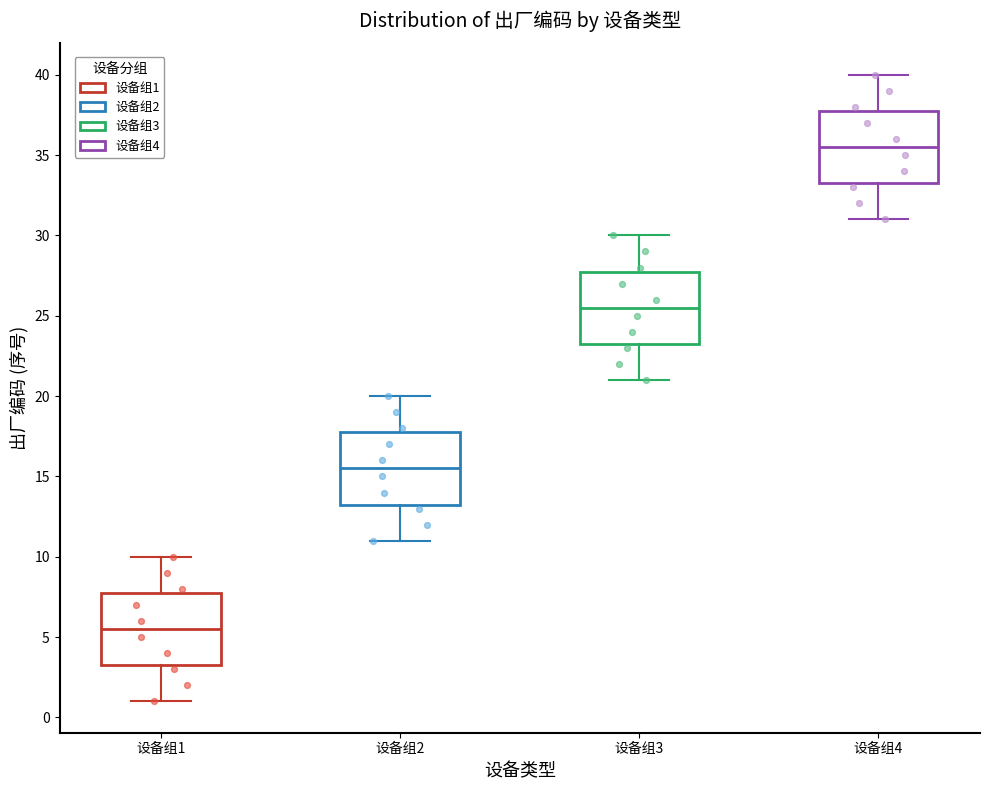

Reading left to right, read every box against the y-axis: the position of its median line, the range the box covers, and the ends of its whiskers. The values are not printed on the chart, so give them approximately, as read against the axis.

设备组1: median 5.5, box 3.5 to 8.0, whiskers 1.0 to 10.0
设备组2: median 15.5, box 13.5 to 18.0, whiskers 11.0 to 20.0
设备组3: median 25.5, box 23.5 to 28.0, whiskers 21.0 to 30.0
设备组4: median 35.5, box 33.5 to 38.0, whiskers 31.0 to 40.0